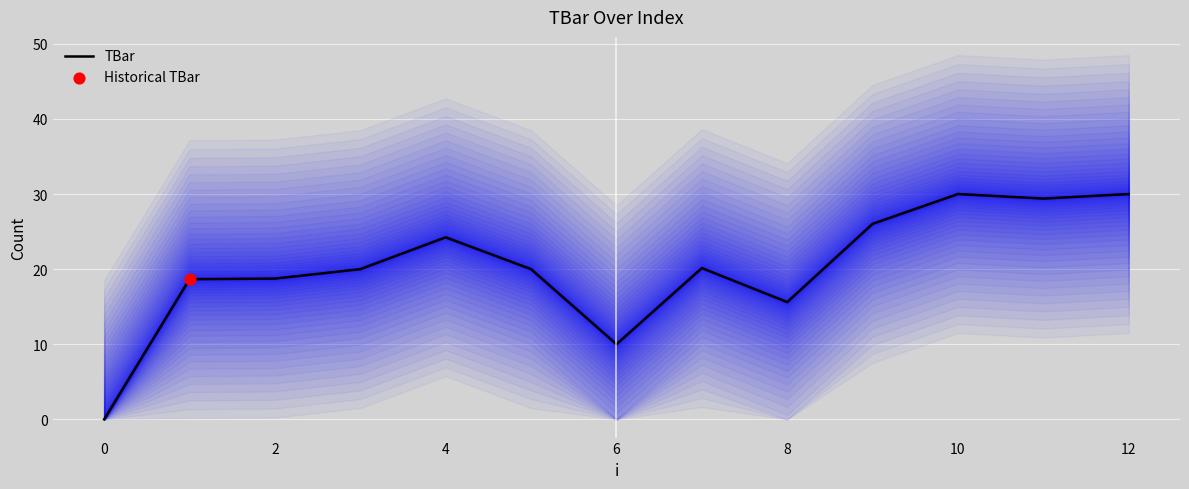

At which label is TBar closest to 15?

8